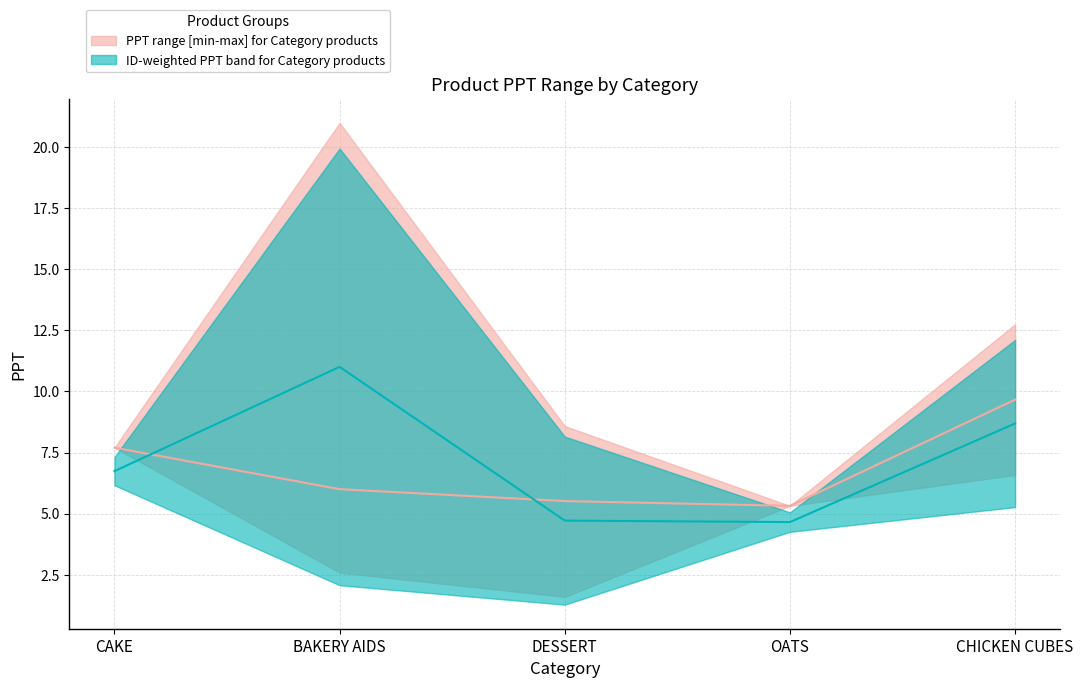

How many interior local valleys does the PPT range [min-max] by Category series have?

1